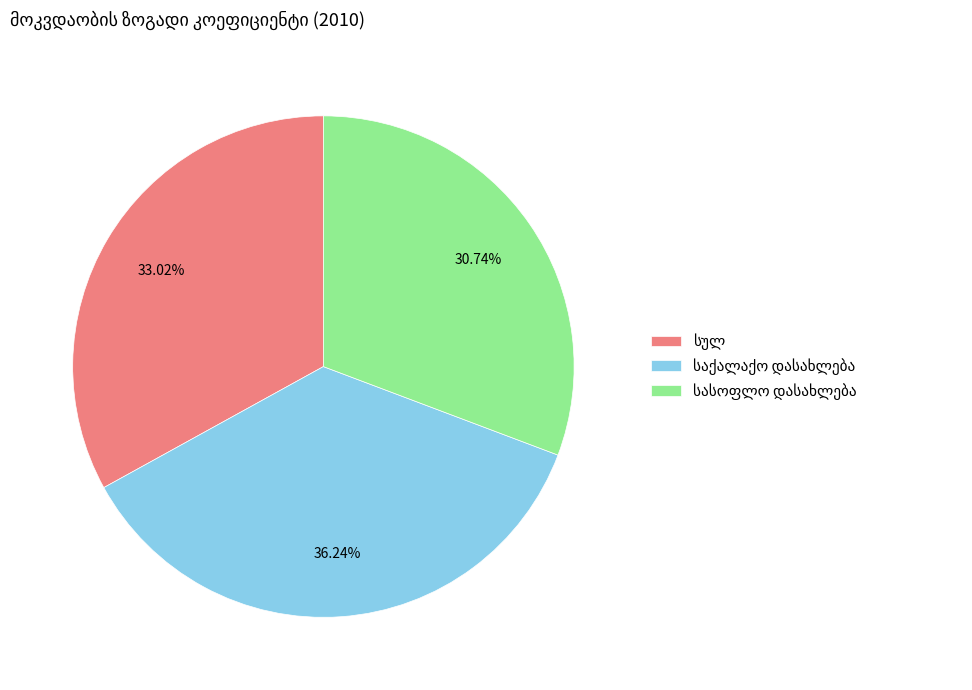

Is there a majority slice in this chart?

No